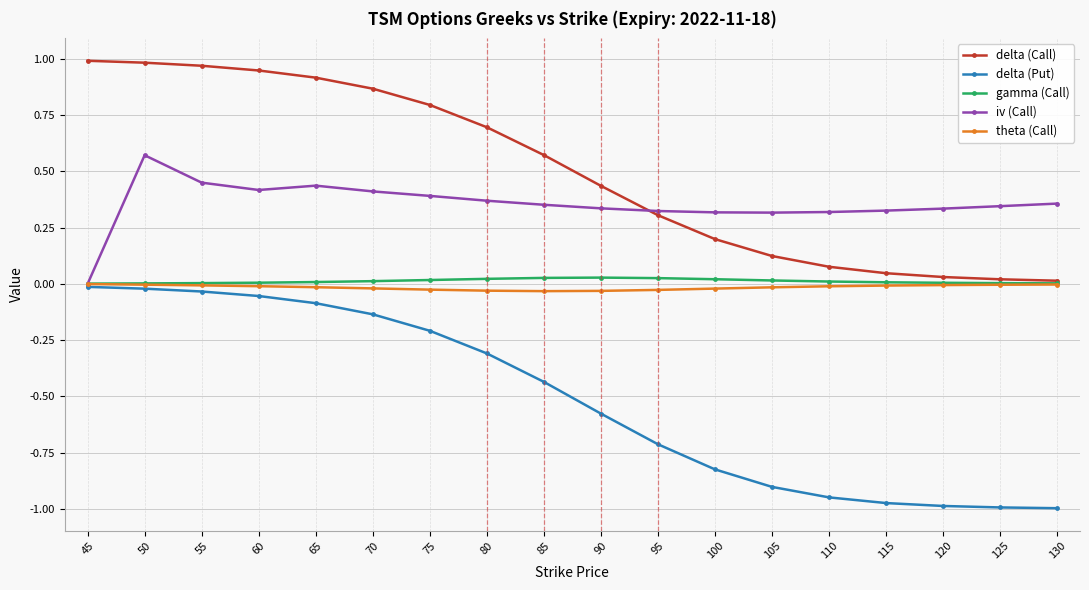

True or false: delta (Call) has a value of 0.2 at 50.

False